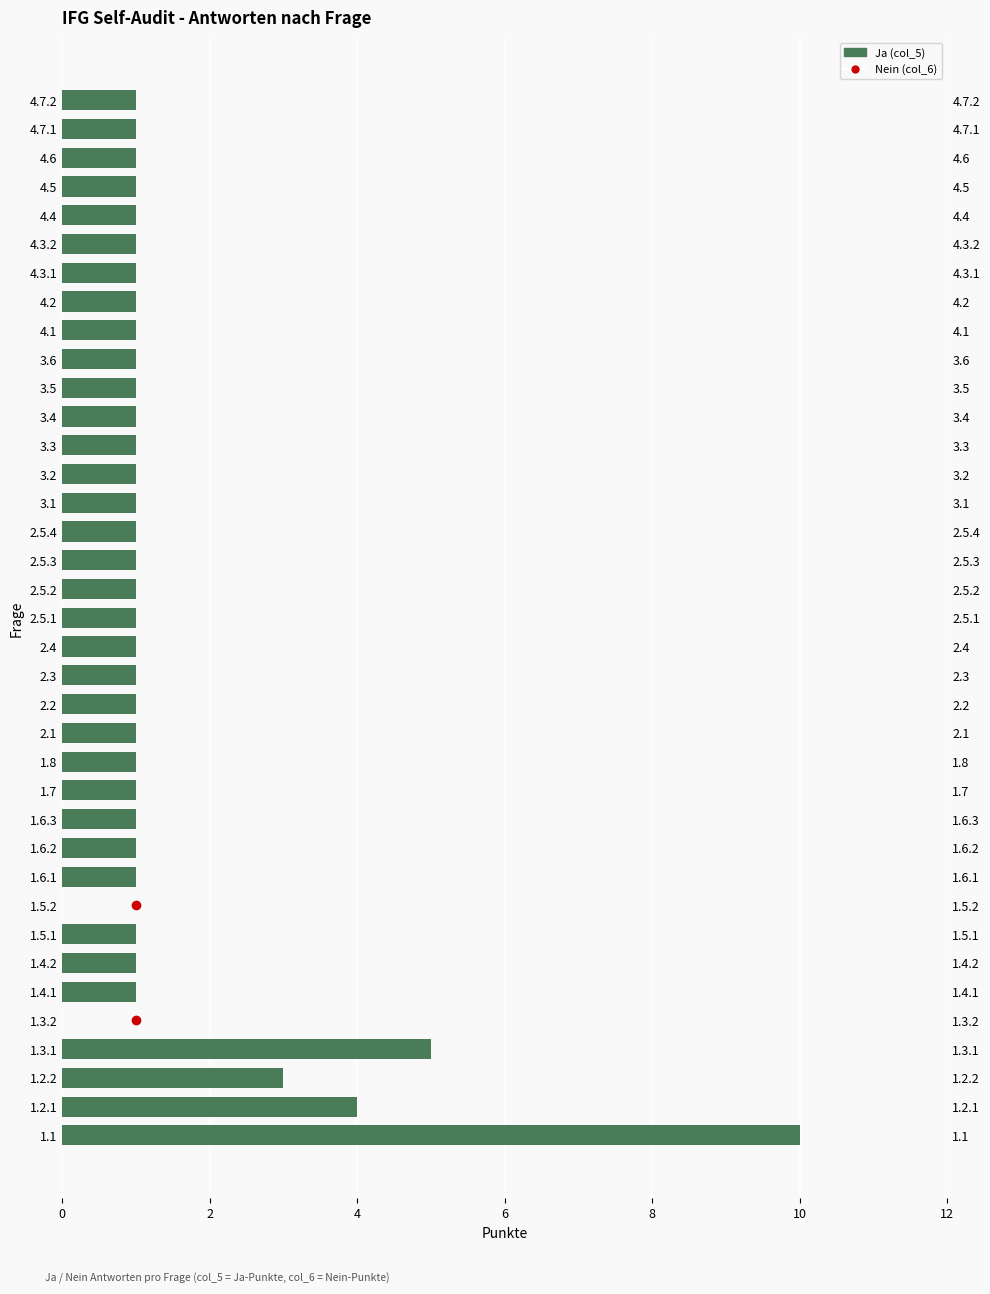

Approximately how many times larger is the value at 1.7 compared to 4.4?

1.0